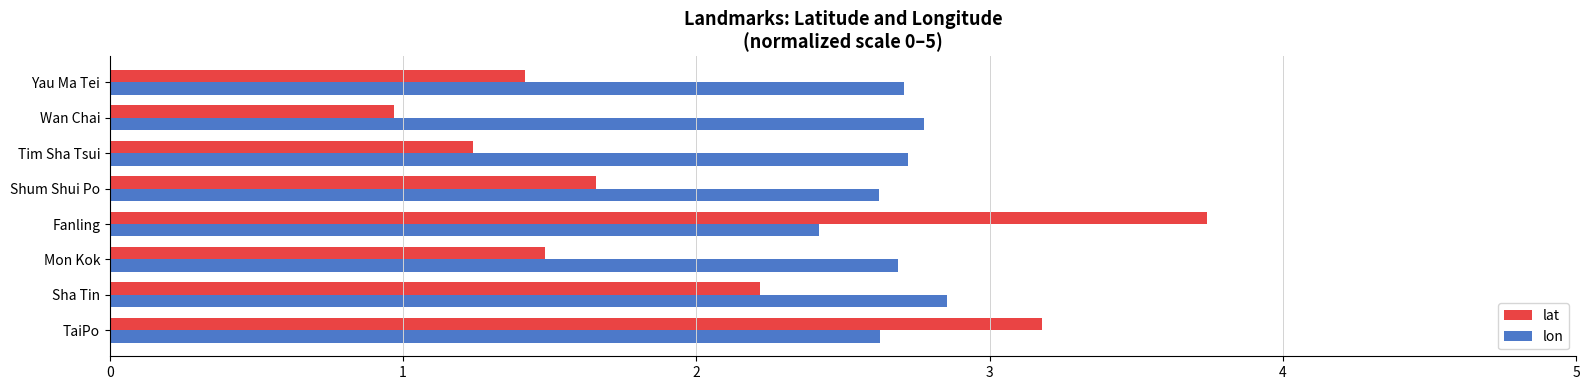

How many lon values are between 2 and 3?

8